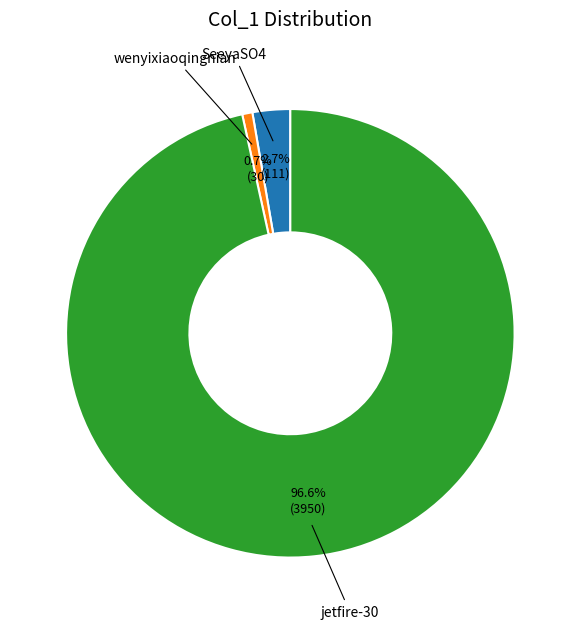

To the nearest percent, what percentage of the pie is wenyixiaoqingnian?

1%